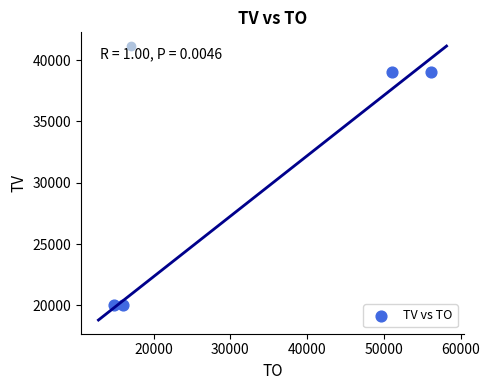

What is the range of X values (max minus min)?

41360